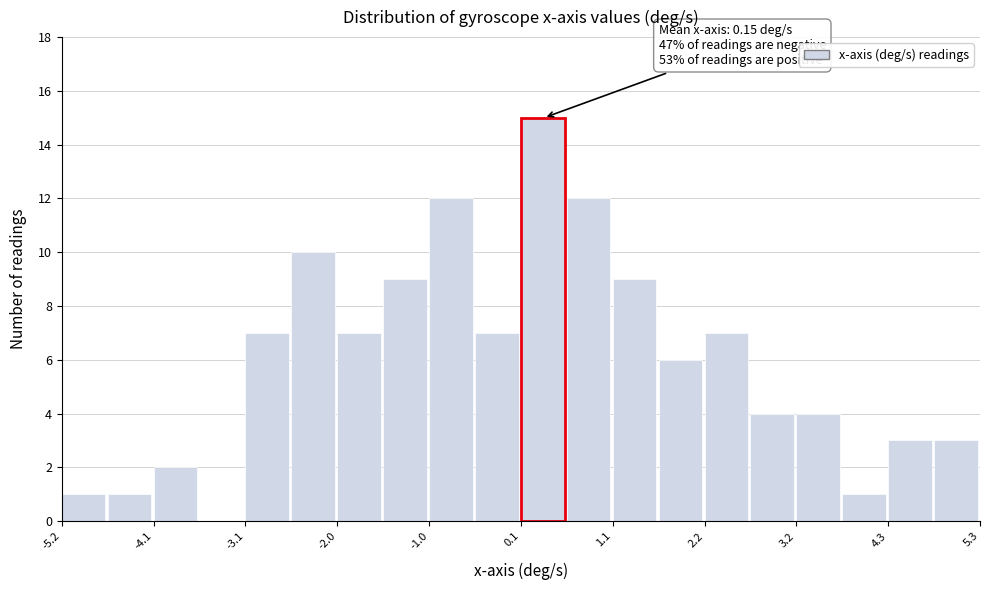

Around what value on the x-axis is the tallest bar? Give the approximate position of its centre, as read against the axis.

0.4